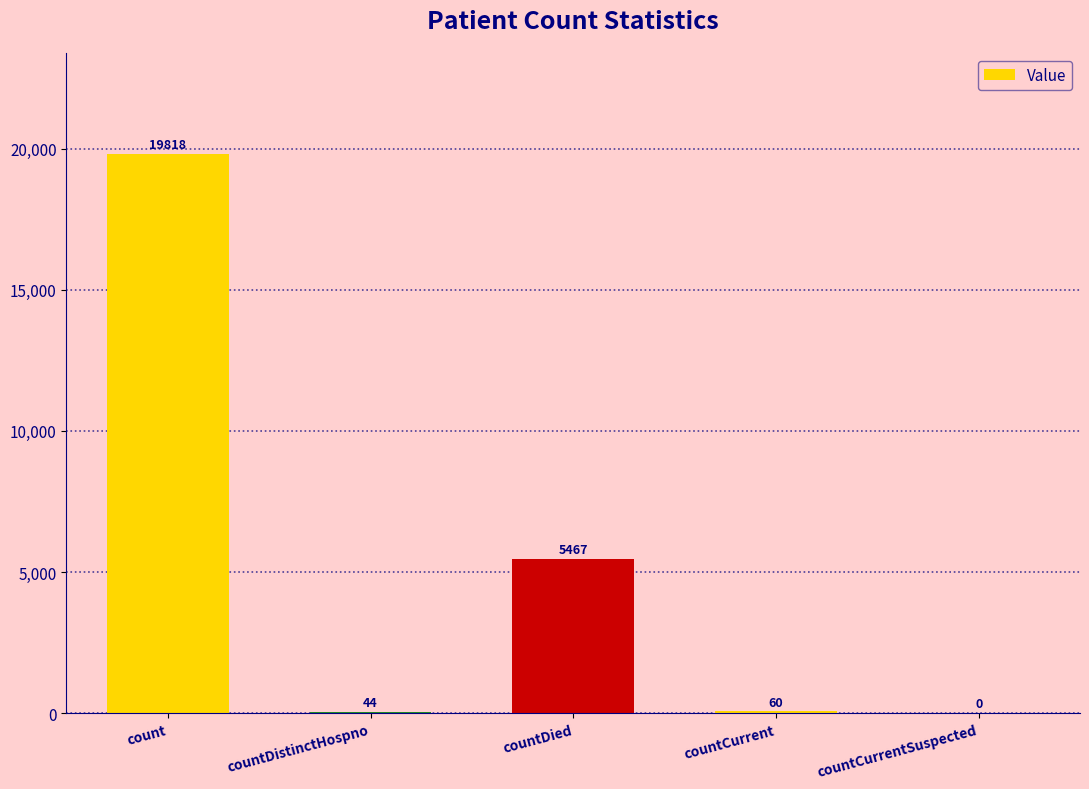

How many categories are shown in the chart?

5